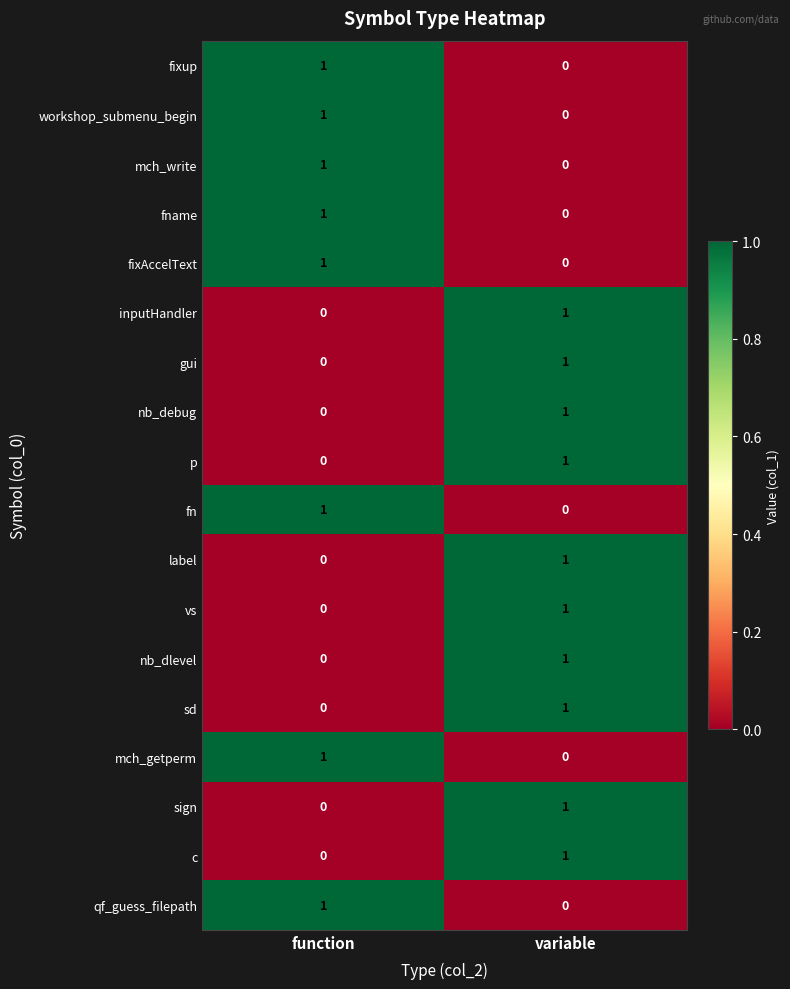

How many data points in inputHandler are less than 1?

1